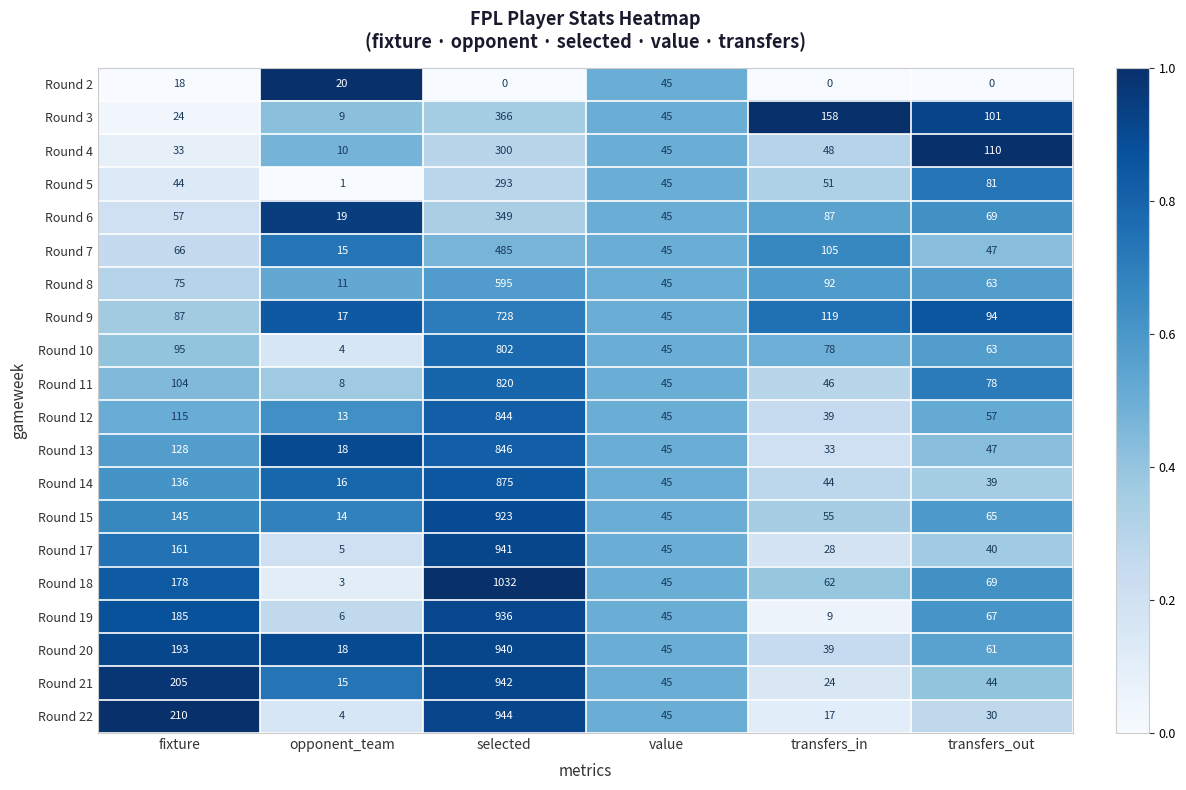

Between fixture and transfers_out, which series saw the biggest shift?

Round 22